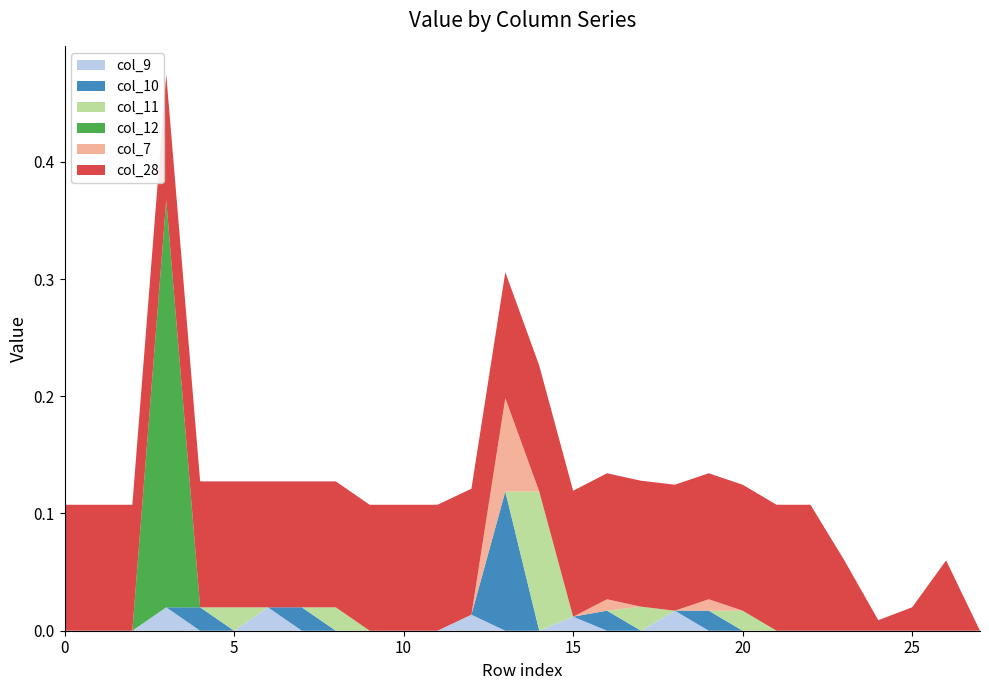

Reading left to right, extract all data points from this chart.

col_9: 0=0.0	1=0.0	2=0.0	3=0.0	4=0.0	5=0.0	6=0.0	7=0.0	8=0.0	9=0.0	10=0.0	11=0.0	12=0.0	13=0.0	14=0.0	15=0.0	16=0.0	17=0.0	18=0.0	19=0.0	20=0.0	21=0.0	22=0.0	23=0.0	24=0.0	25=0.0	26=0.0	27=0.0
col_10: 0=0.0	1=0.0	2=0.0	3=0.0	4=0.0	5=0.0	6=0.0	7=0.0	8=0.0	9=0.0	10=0.0	11=0.0	12=0.0	13=0.1	14=0.0	15=0.0	16=0.0	17=0.0	18=0.0	19=0.0	20=0.0	21=0.0	22=0.0	23=0.0	24=0.0	25=0.0	26=0.0	27=0.0
col_11: 0=0.0	1=0.0	2=0.0	3=0.0	4=0.0	5=0.0	6=0.0	7=0.0	8=0.0	9=0.0	10=0.0	11=0.0	12=0.0	13=0.0	14=0.1	15=0.0	16=0.0	17=0.0	18=0.0	19=0.0	20=0.0	21=0.0	22=0.0	23=0.0	24=0.0	25=0.0	26=0.0	27=0.0
col_12: 0=0.0	1=0.0	2=0.0	3=0.3	4=0.0	5=0.0	6=0.0	7=0.0	8=0.0	9=0.0	10=0.0	11=0.0	12=0.0	13=0.0	14=0.0	15=0.0	16=0.0	17=0.0	18=0.0	19=0.0	20=0.0	21=0.0	22=0.0	23=0.0	24=0.0	25=0.0	26=0.0	27=0.0
col_7: 0=0.0	1=0.0	2=0.0	3=0.0	4=0.0	5=0.0	6=0.0	7=0.0	8=0.0	9=0.0	10=0.0	11=0.0	12=0.0	13=0.1	14=0.0	15=0.0	16=0.0	17=0.0	18=0.0	19=0.0	20=0.0	21=0.0	22=0.0	23=0.0	24=0.0	25=0.0	26=0.0	27=0.0
col_28: 0=0.1	1=0.1	2=0.1	3=0.1	4=0.1	5=0.1	6=0.1	7=0.1	8=0.1	9=0.1	10=0.1	11=0.1	12=0.1	13=0.1	14=0.1	15=0.1	16=0.1	17=0.1	18=0.1	19=0.1	20=0.1	21=0.1	22=0.1	23=0.1	24=0.0	25=0.0	26=0.1	27=0.0